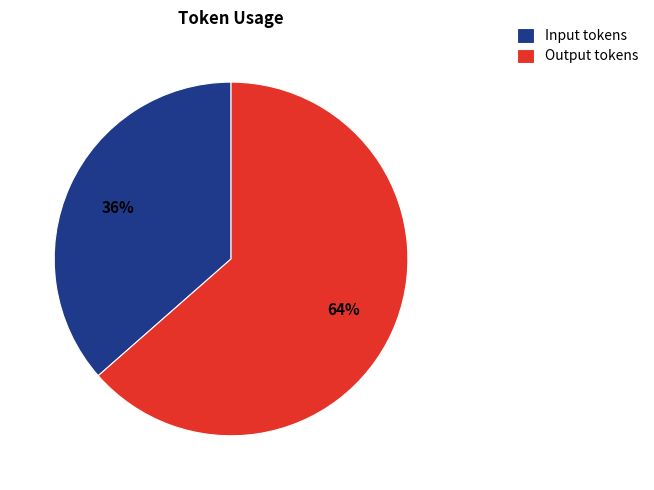

To the nearest percent, what is the combined percentage of Input tokens and Output tokens?

100%